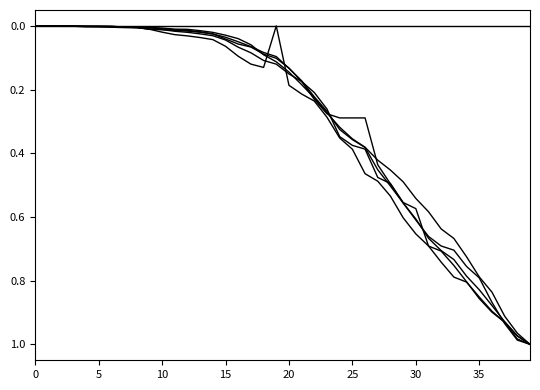

Does the chart display data point markers on the line(s)?

No